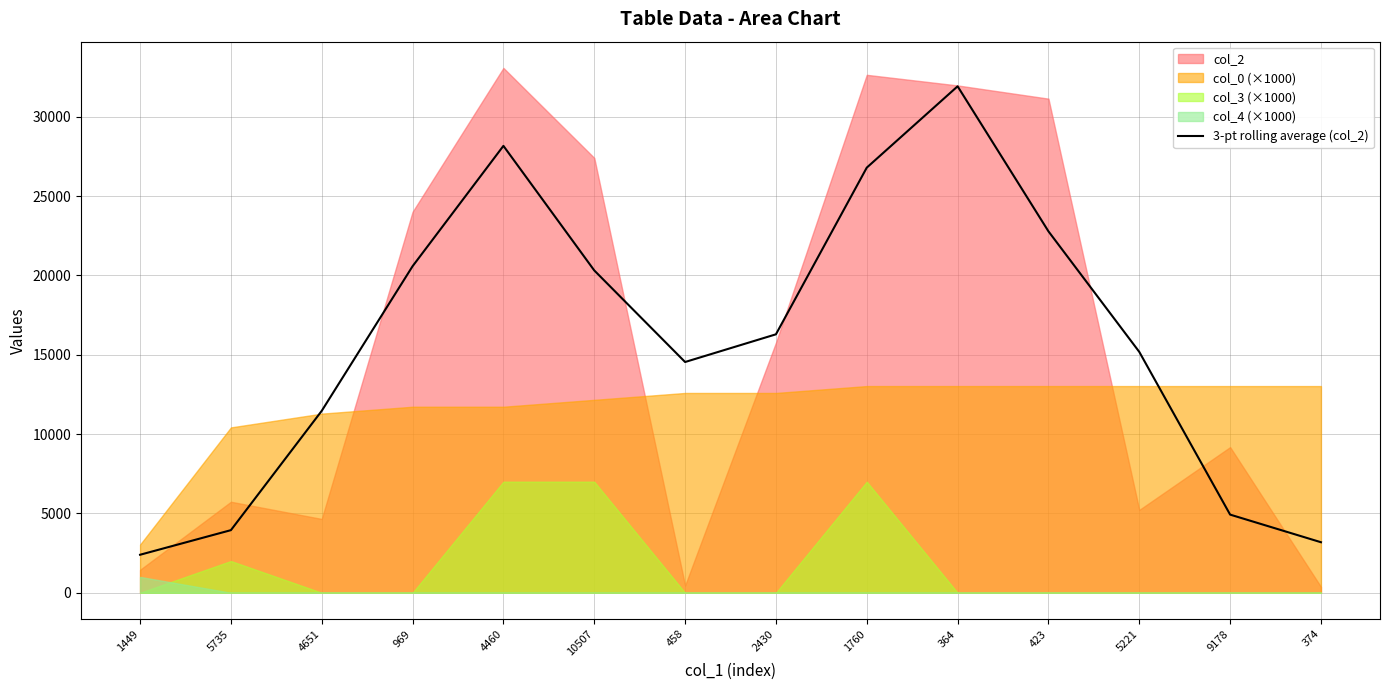

How many data points are less than 16286?

7